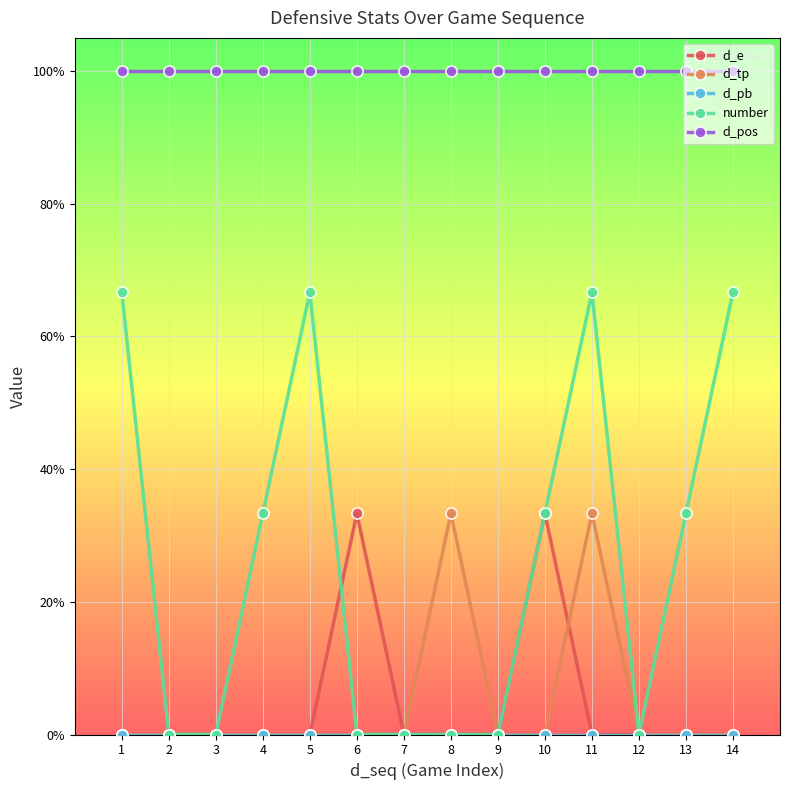

Is this an area chart (filled region under the line)?

No